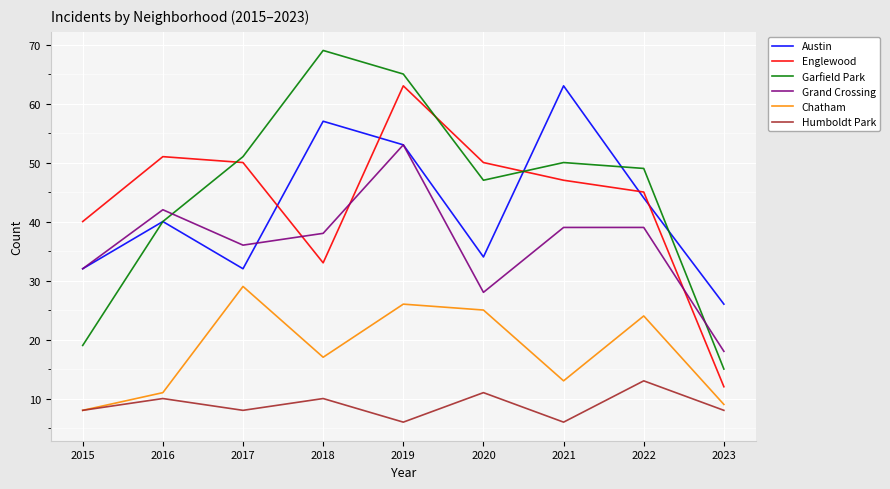

At which label does Grand Crossing reach its peak?

2019